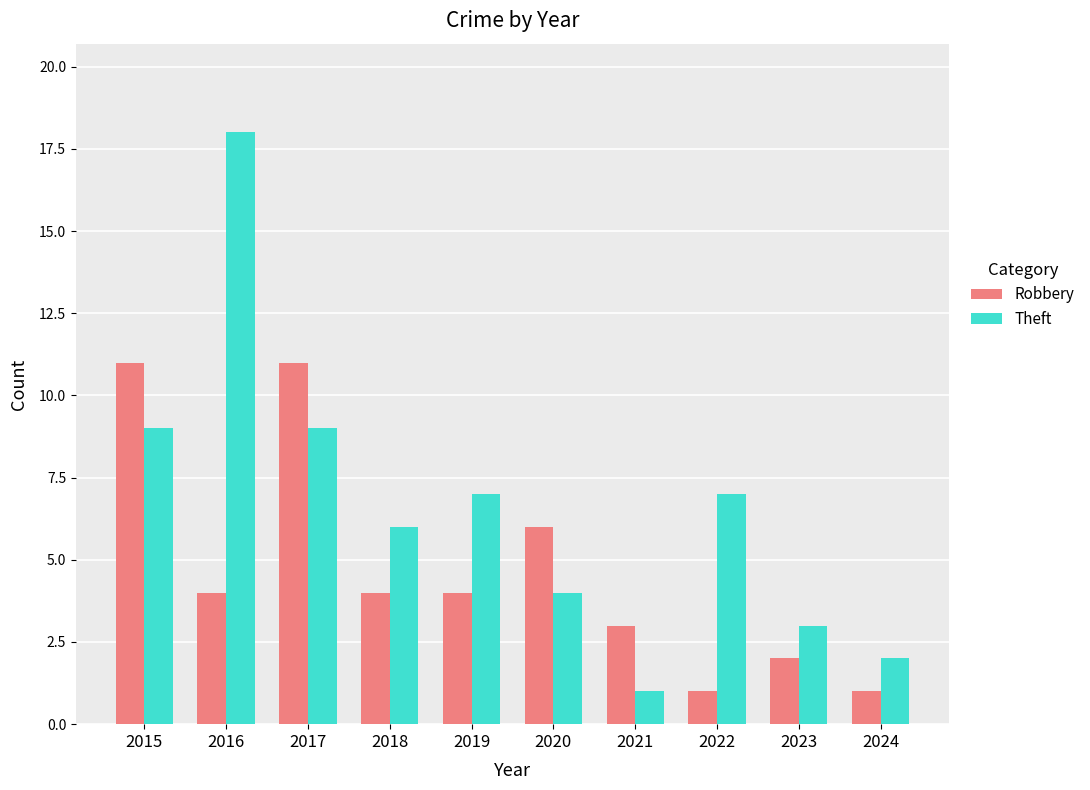

What is the average value of the Theft series?

7